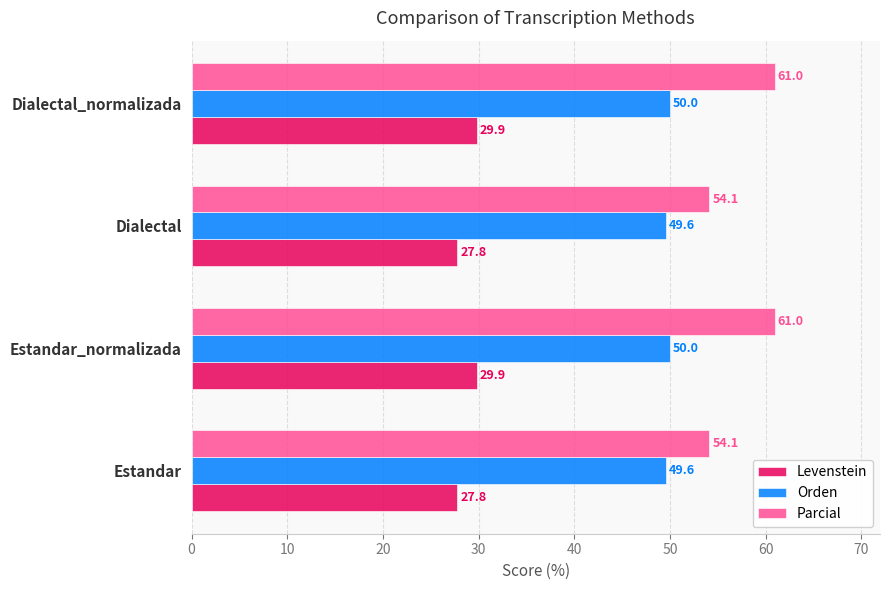

What is the approximate value of Levenstein at Estandar?

27.8